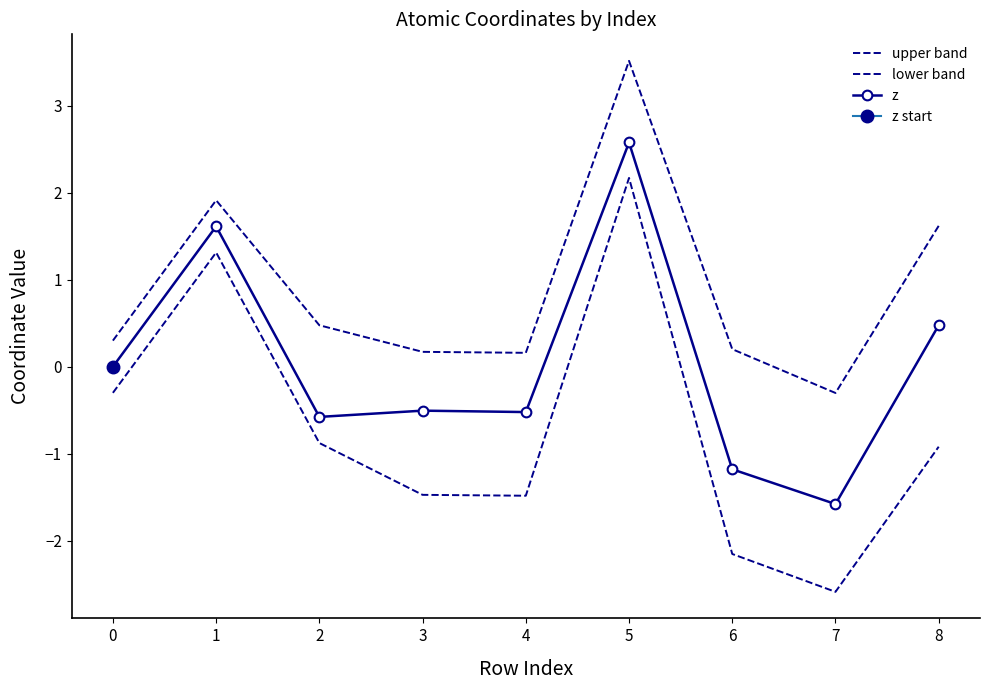

Reading right to left, transcribe all the data shown in this chart.

upper band: 1.6	-0.3	0.2	3.5	0.2	0.2	0.5	1.9	0.3
lower band: -0.9	-2.6	-2.2	2.2	-1.5	-1.5	-0.9	1.3	-0.3
z: 0.5	-1.6	-1.2	2.6	-0.5	-0.5	-0.6	1.6	0.0